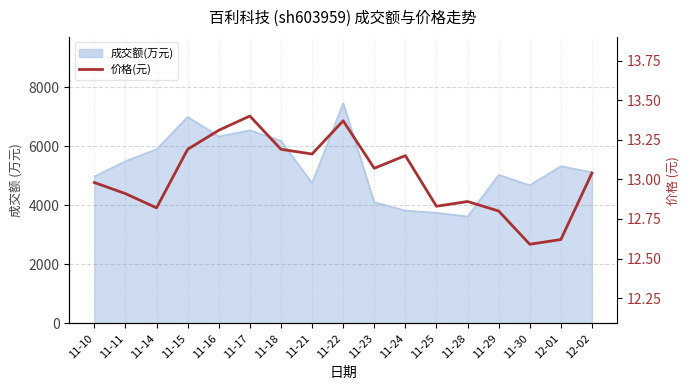

How many points are lower than both their immediate neighbors (excluding endpoints)?

5